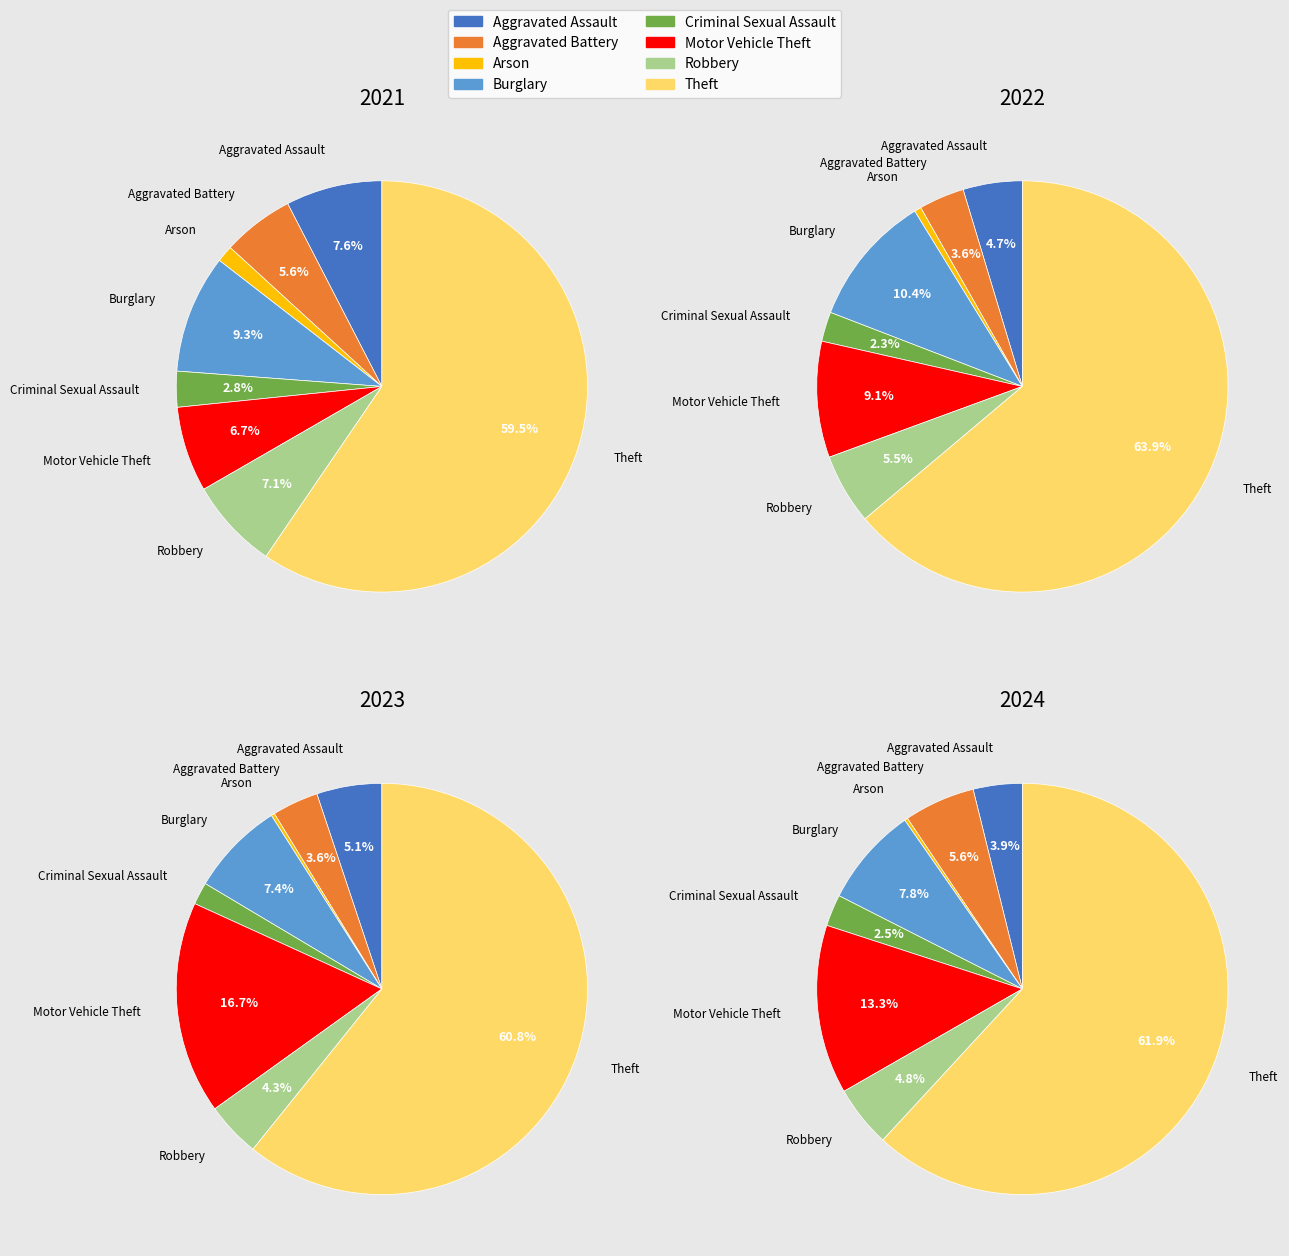

Between Aggravated Battery and Aggravated Assault, which is larger?

Aggravated Assault